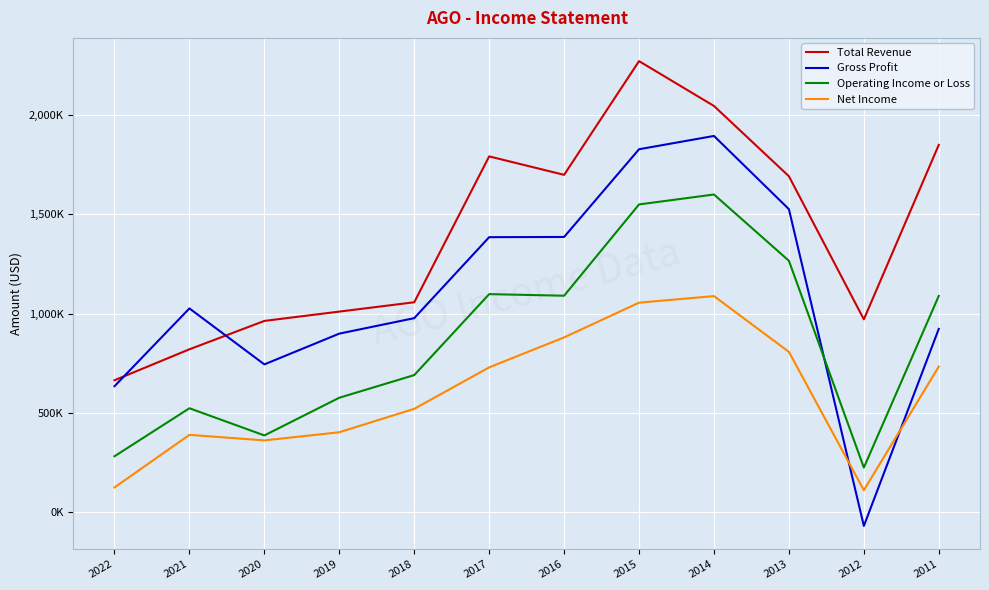

What is the value of the Operating Income or Loss point at the 2nd from the left?

523000